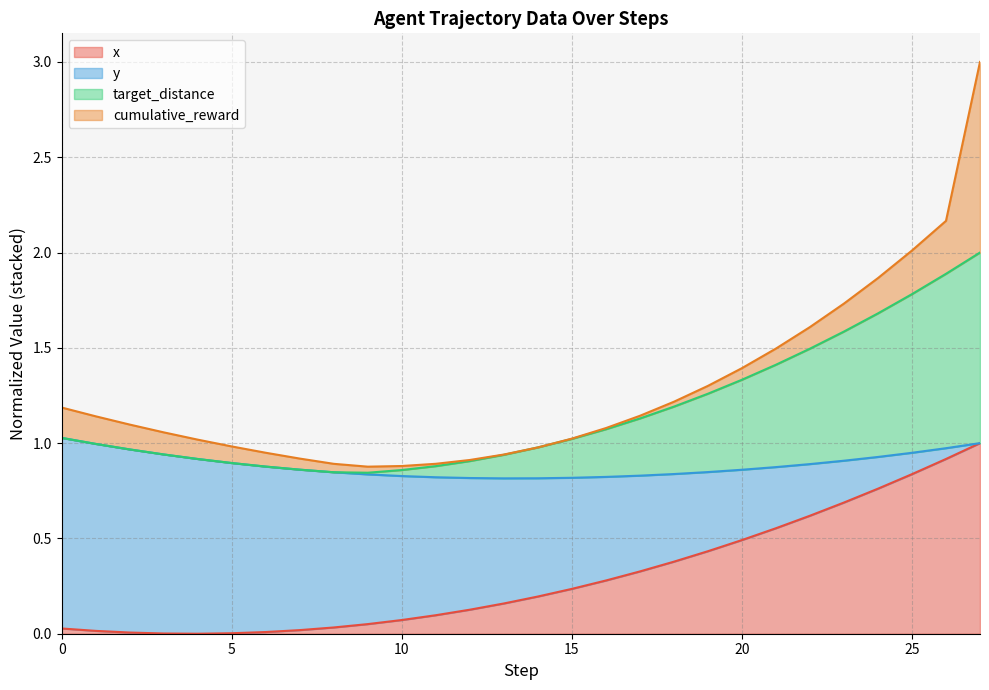

True or false: x and target_distance cross at least once.

False